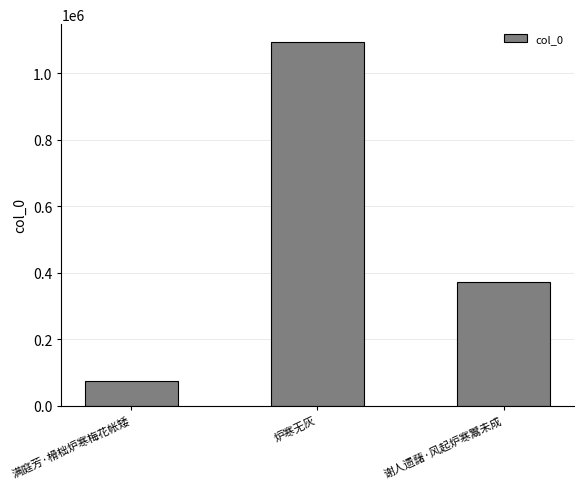

At which label does the data first exceed 371682?

炉寒无灰